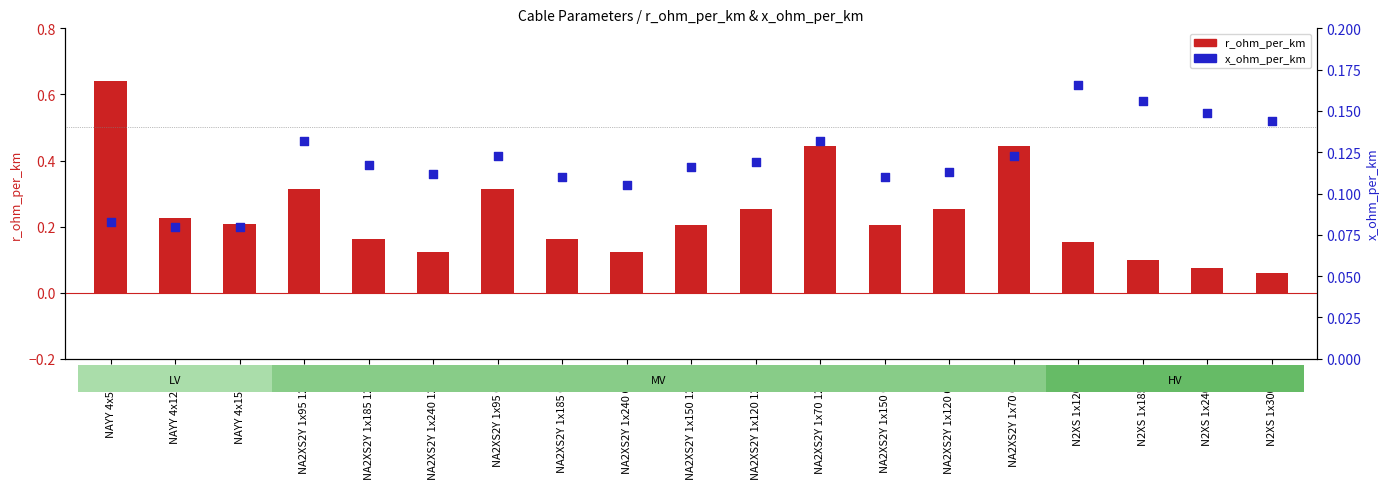

At how many categories does at least one series exceed 0?

19